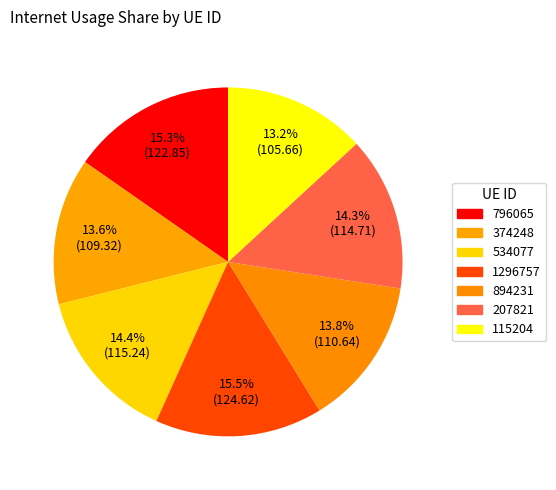

How many segments does this pie chart have?

7